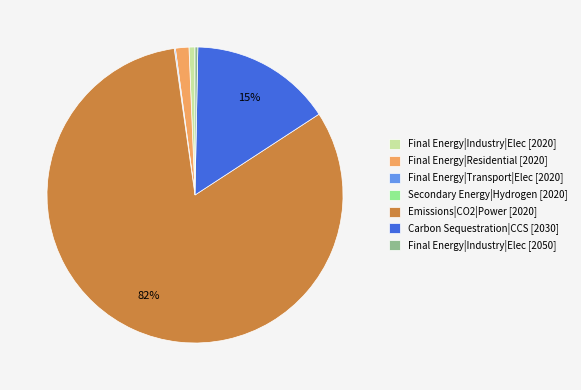

To the nearest percent, what is the average slice percentage?

14%